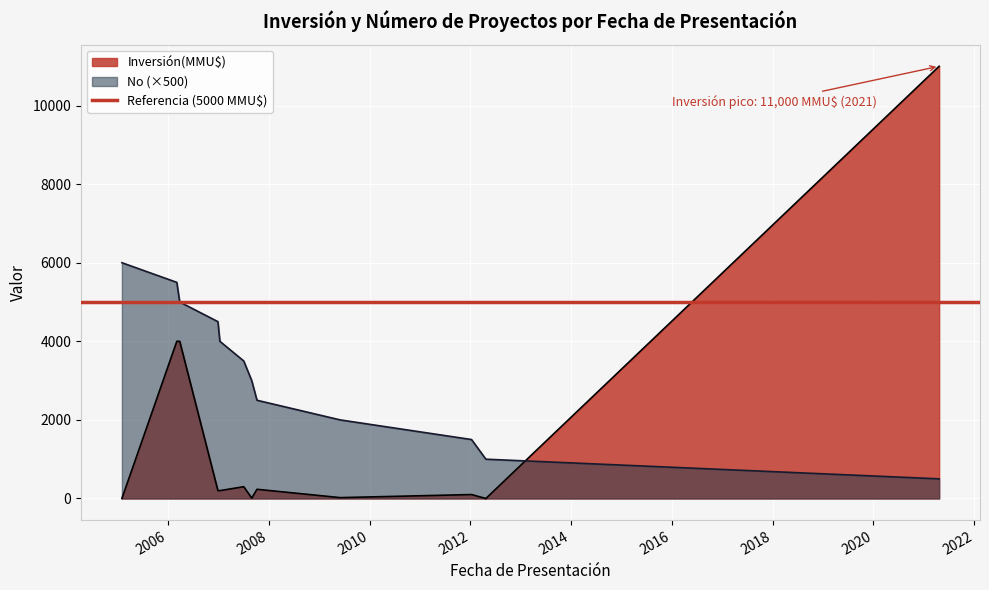

What position from the left is 12/01/2007?

8